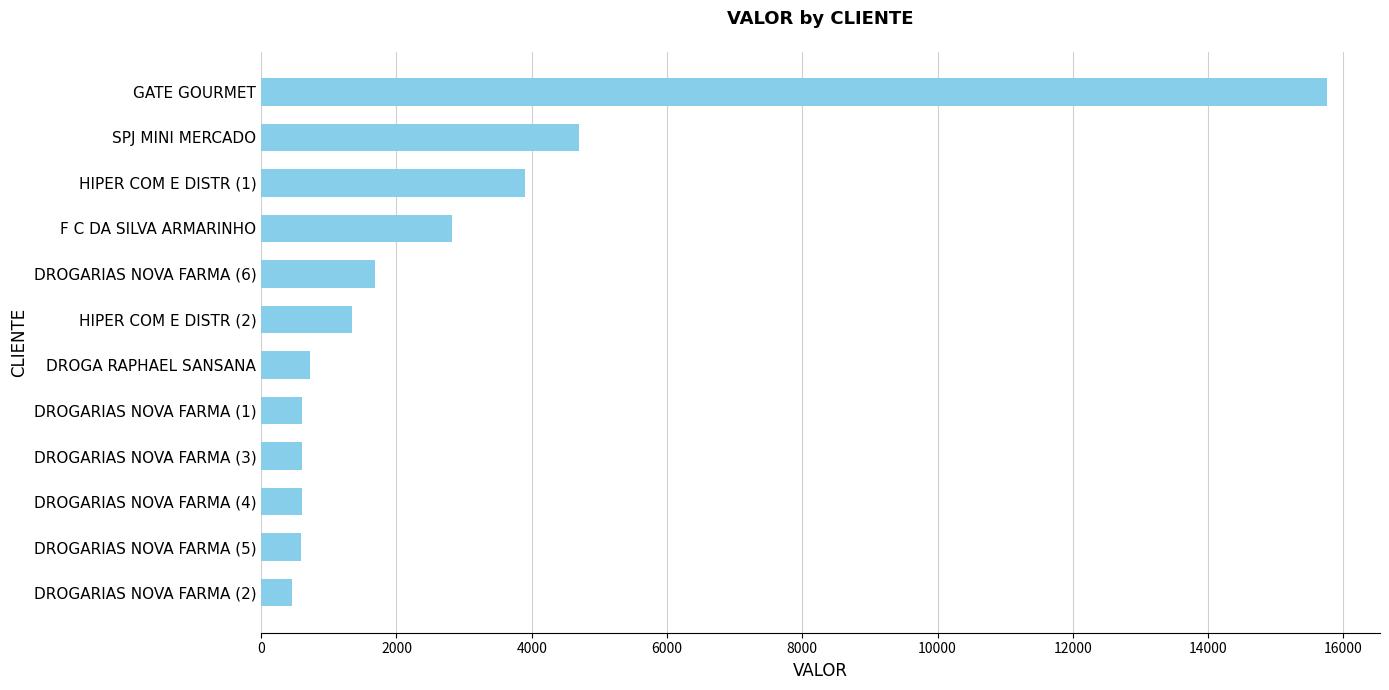

What is the minimum value shown in the chart?

455.2